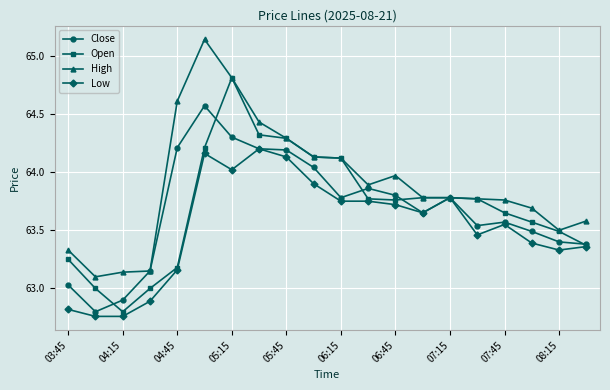

Which series has the largest total across all categories?

High